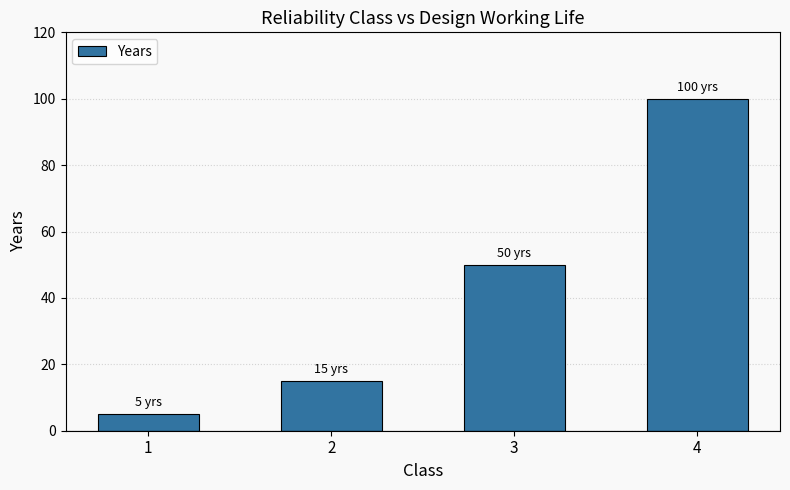

How many series are shown in this chart?

1